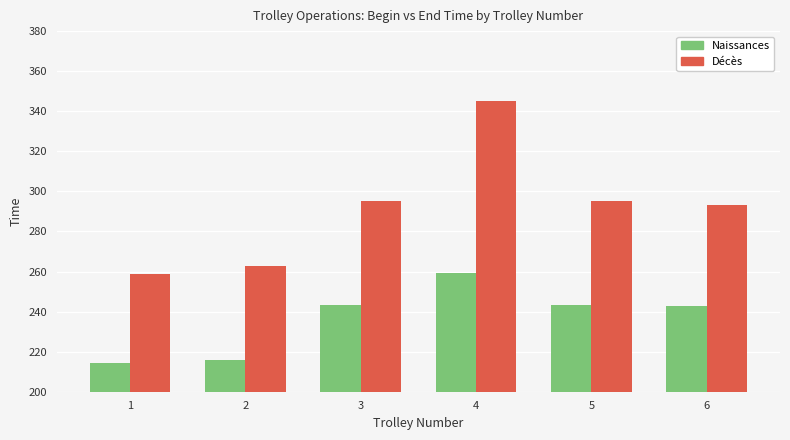

Are the bars grouped side by side (vs. stacked)?

Yes